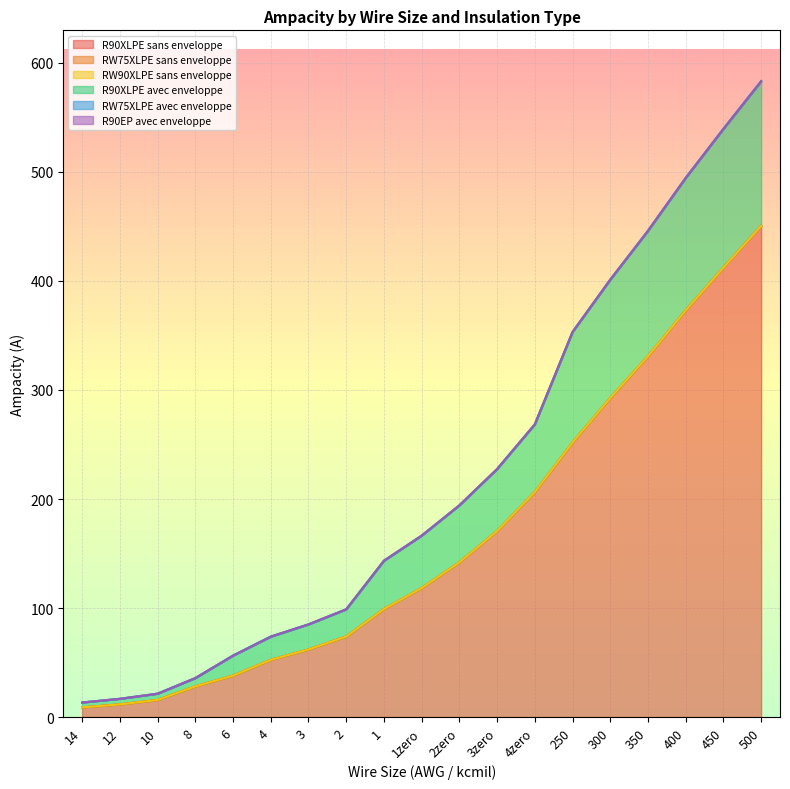

What is the smallest value displayed?

8.9